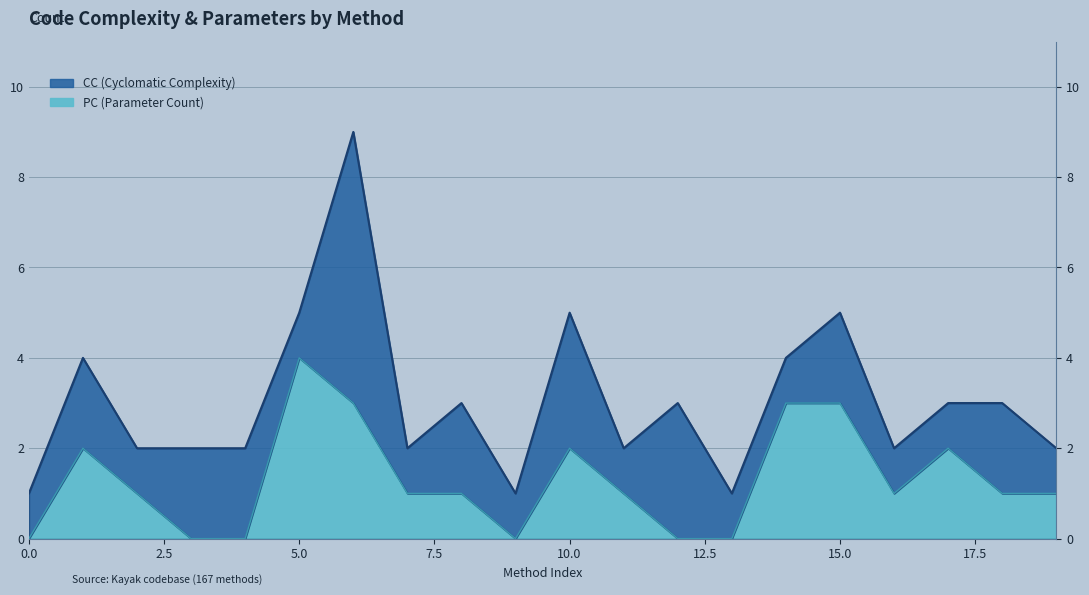

Reading right to left, extract all data points from this chart.

19=1	18=1	17=2	16=1	15=3	14=3	13=0	12=0	11=1	10=2	9=0	8=1	7=1	6=3	5=4	4=0	3=0	2=1	1=2	0=0